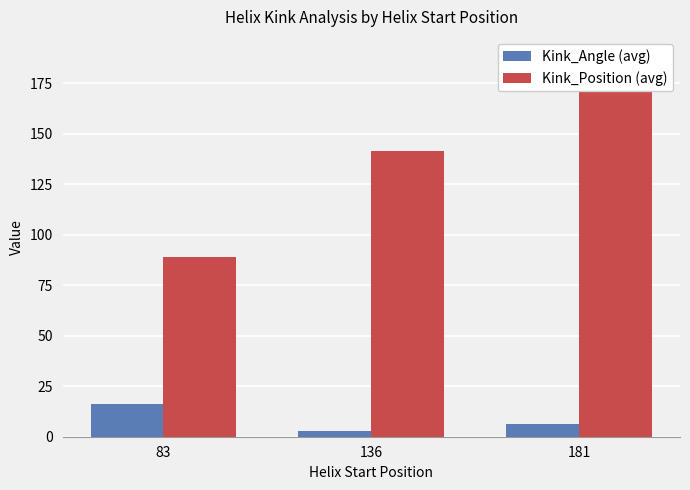

Rank the series by their average value, from highest to lowest.

Kink_Position (avg), Kink_Angle (avg)